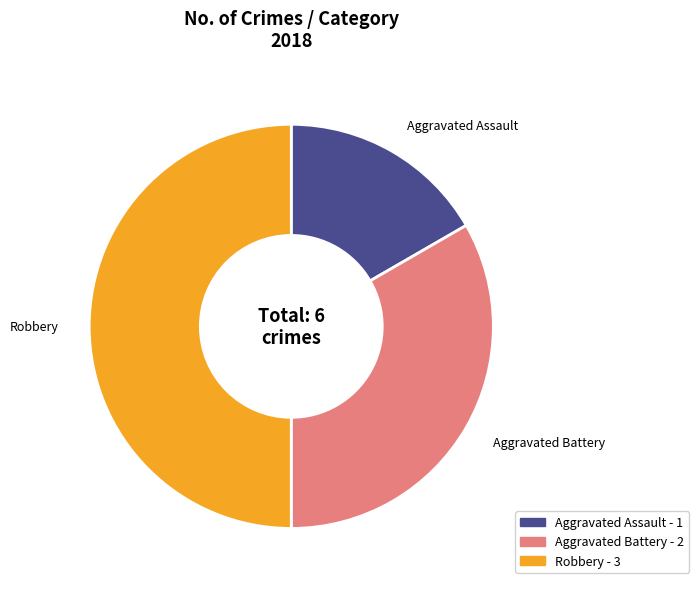

Does Aggravated Assault account for over 50% of the chart?

No